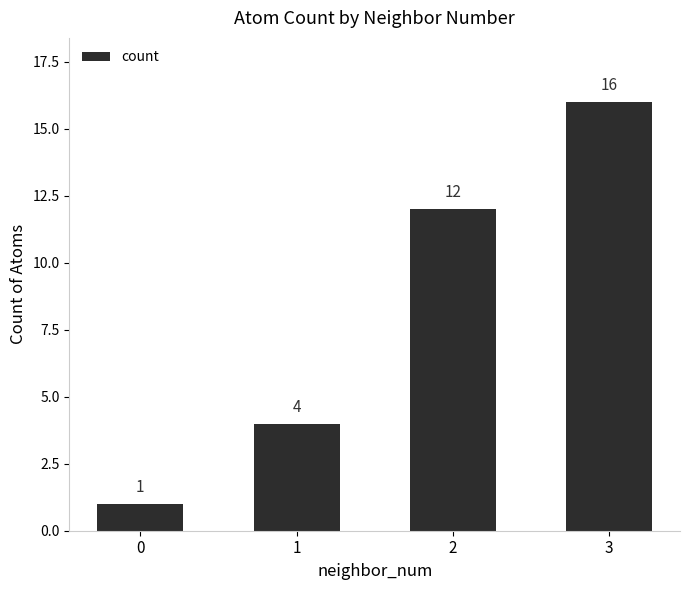

Read the value at 1.

4